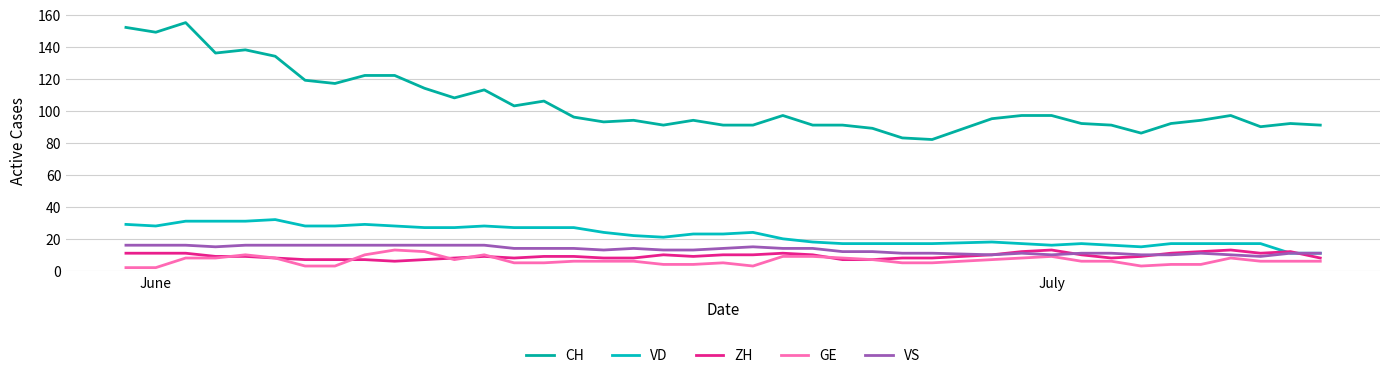

Is this an area chart (filled region under the line)?

No